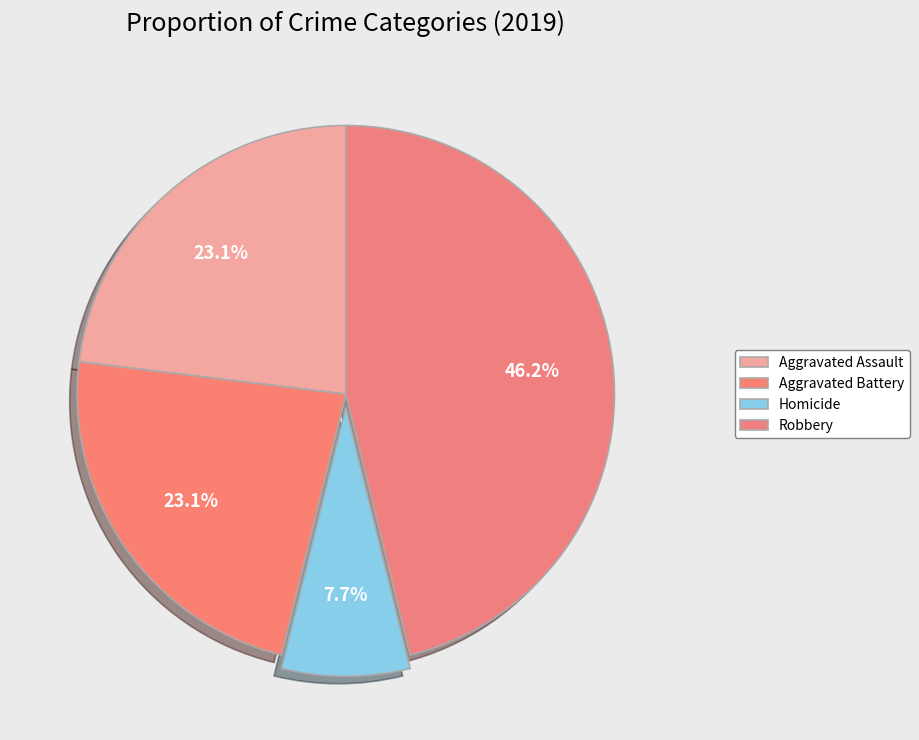

Count the number of slices in the pie.

4